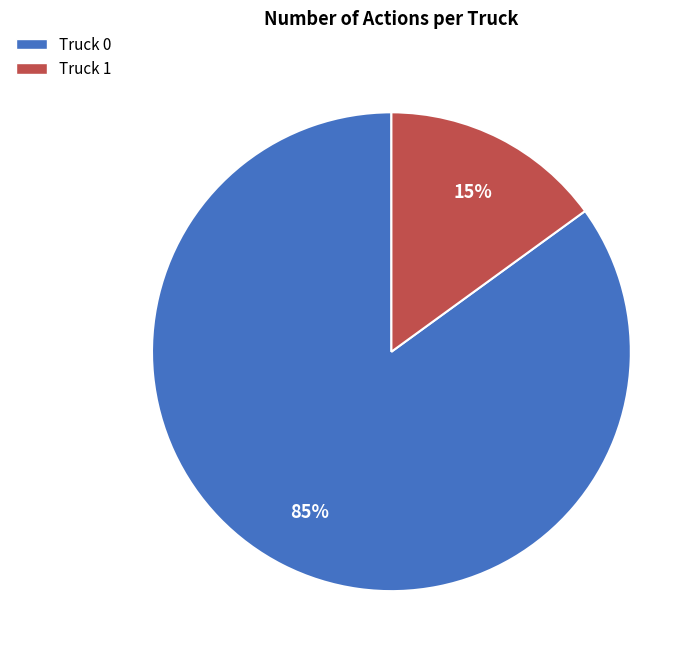

What is the largest slice in the pie chart?

Truck 0